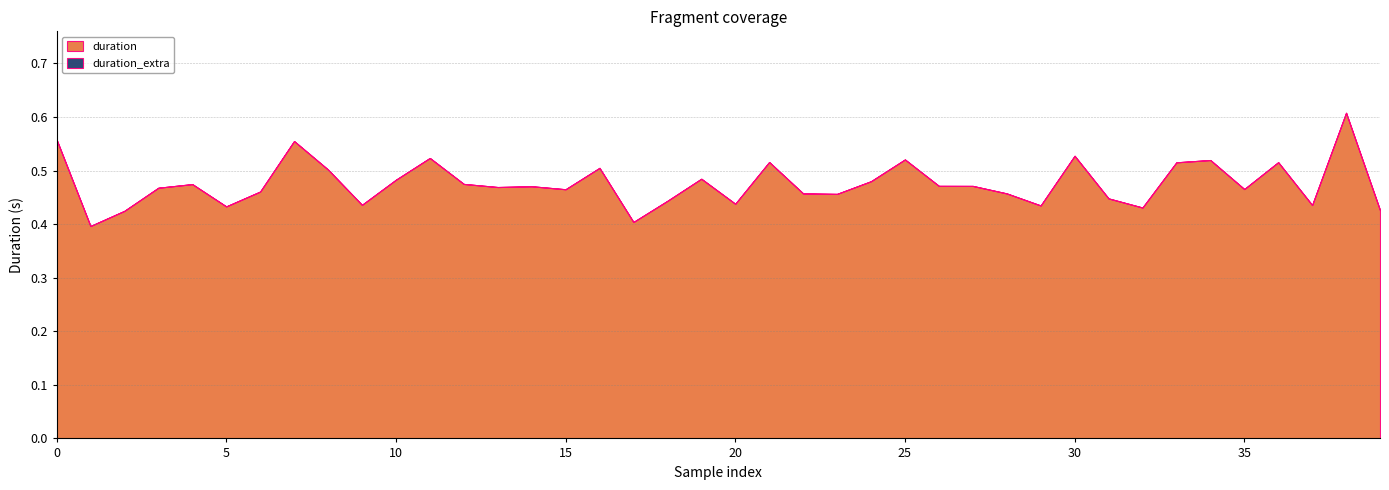

Which series has the largest range (max minus min)?

duration